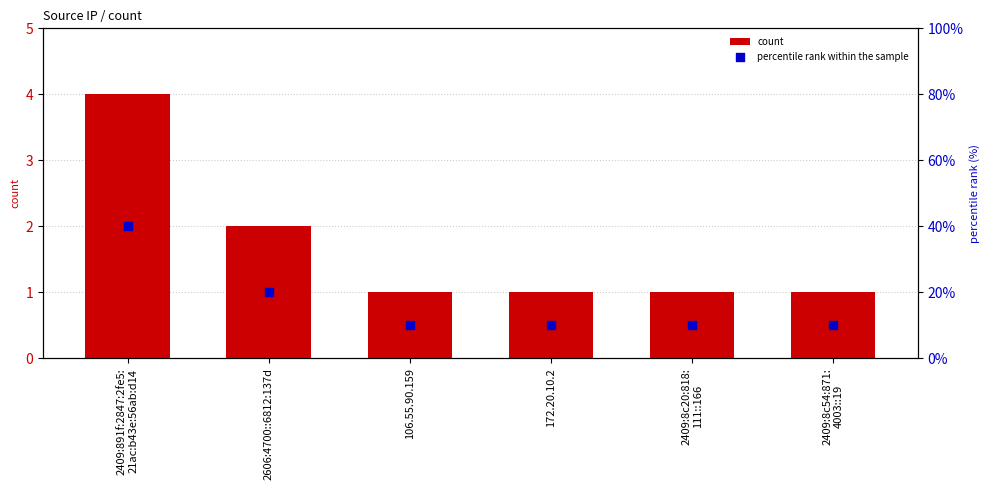

Which series has the largest total across all categories?

percentile rank within the sample